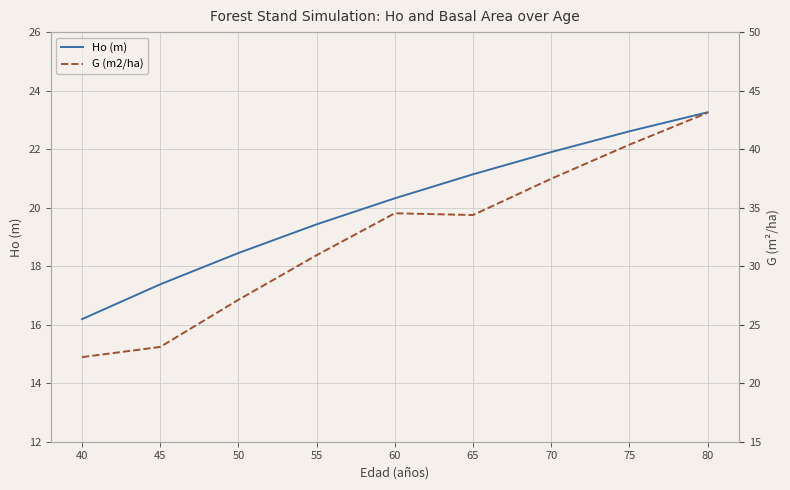

True or false: Ho (m) has more than 0 points higher than both neighbors.

False